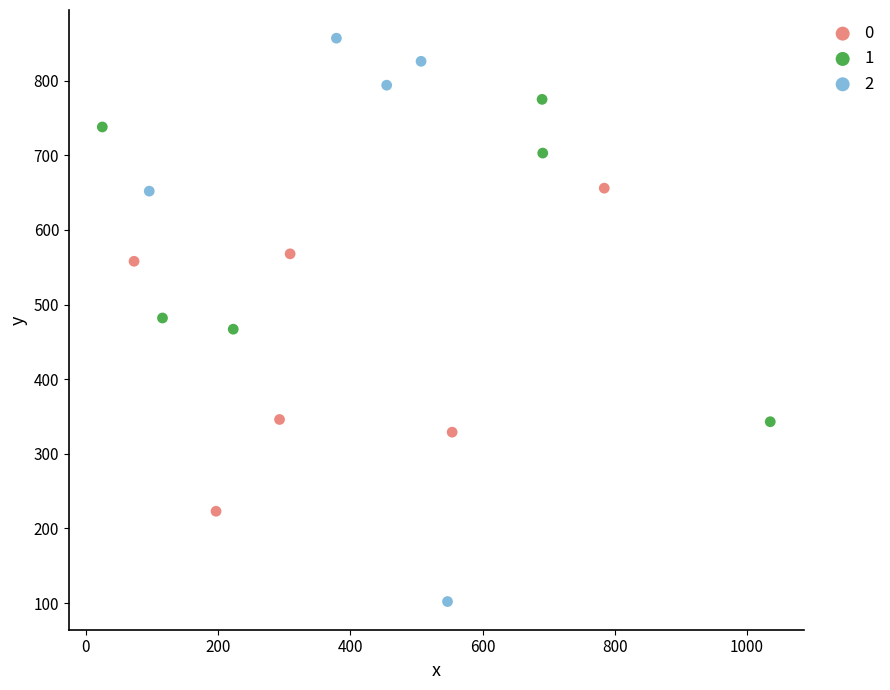

What are all the series names shown in the legend?

0, 1, 2